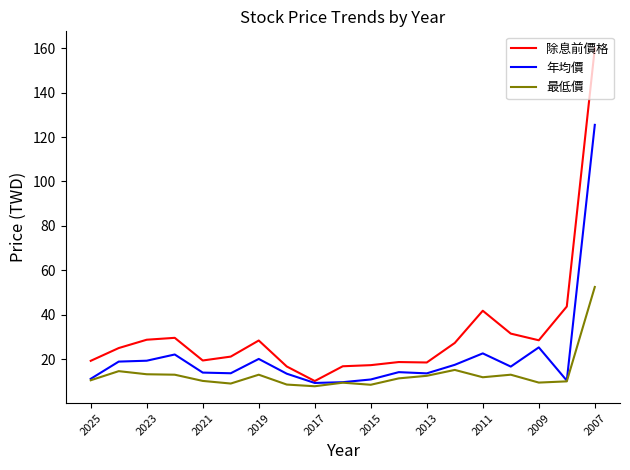

Which series has the largest total across all categories?

除息前價格